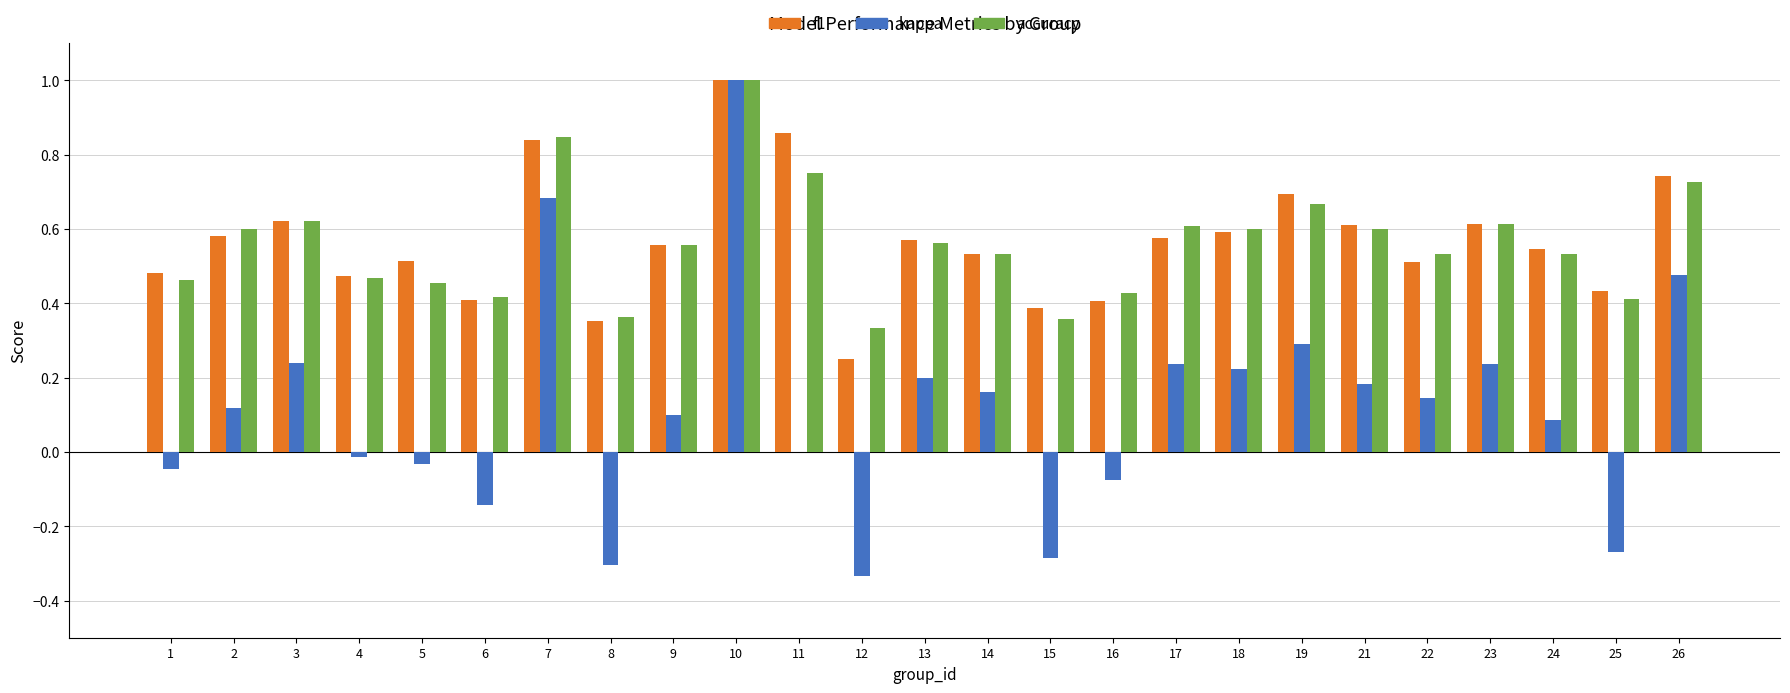

Which label corresponds to the largest value in the chart?

10